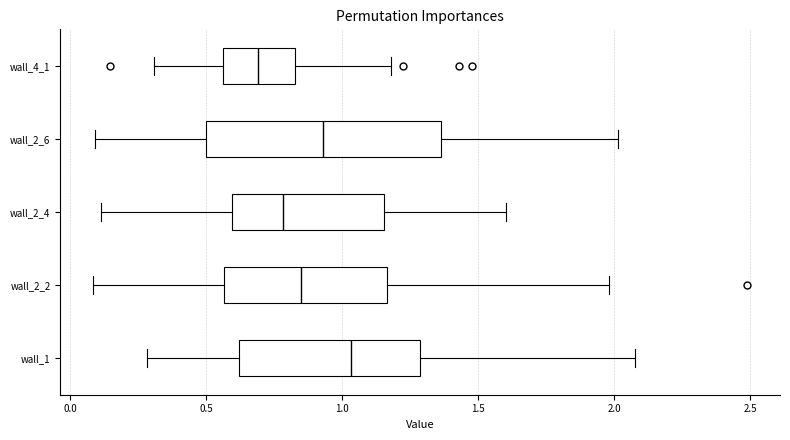

Reading bottom to top, read every box against the x-axis: the position of its median line, the range the box covers, and the ends of its whiskers. The values are not printed on the chart, so give them approximately, as read against the axis.

wall_1: median 1.05, box 0.60 to 1.30, whiskers 0.30 to 2.10
wall_2_2: median 0.85, box 0.55 to 1.15, whiskers 0.10 to 2.00
wall_2_4: median 0.80, box 0.60 to 1.15, whiskers 0.10 to 1.60
wall_2_6: median 0.95, box 0.50 to 1.35, whiskers 0.10 to 2.00
wall_4_1: median 0.70, box 0.55 to 0.80, whiskers 0.30 to 1.20